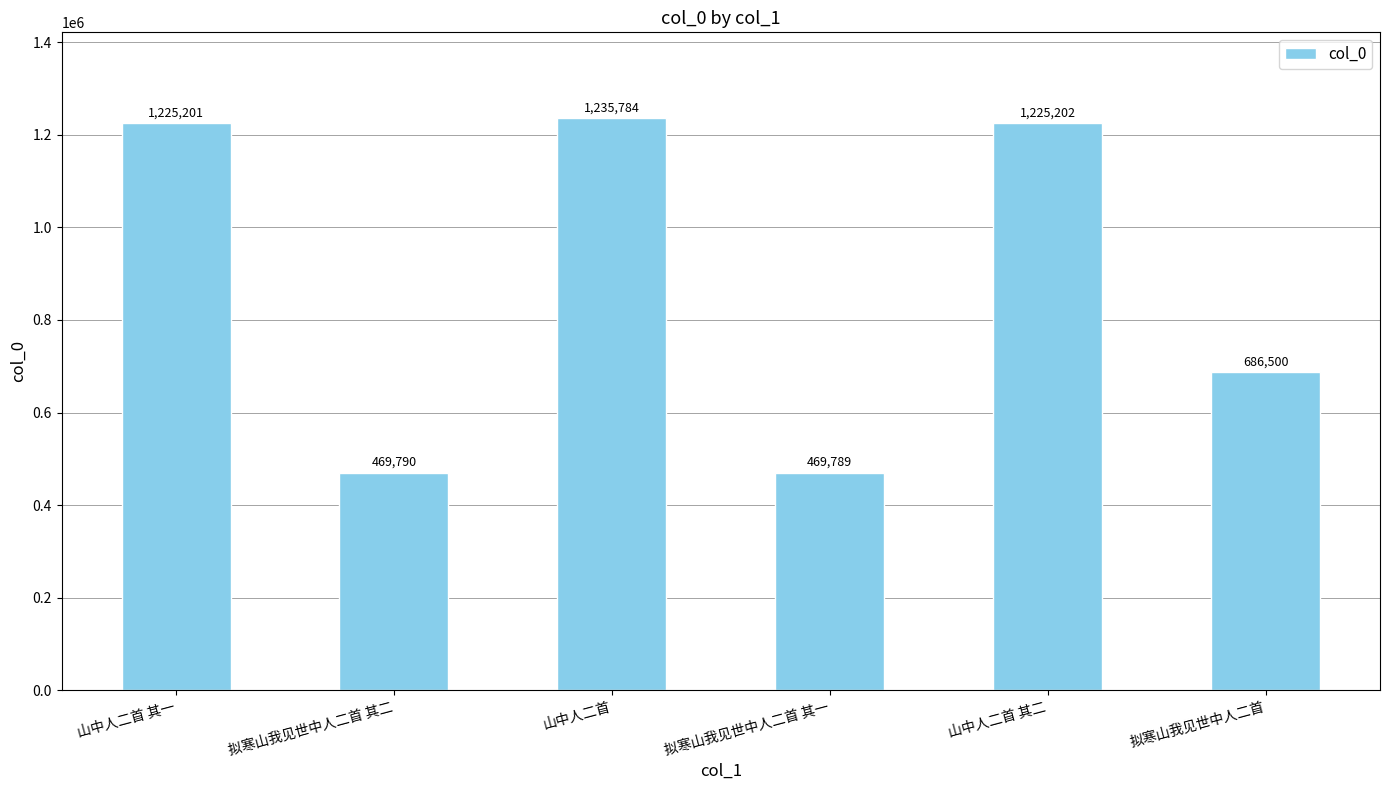

True or false: the data shows 304991 at 拟寒山我见世中人二首 其二.

False